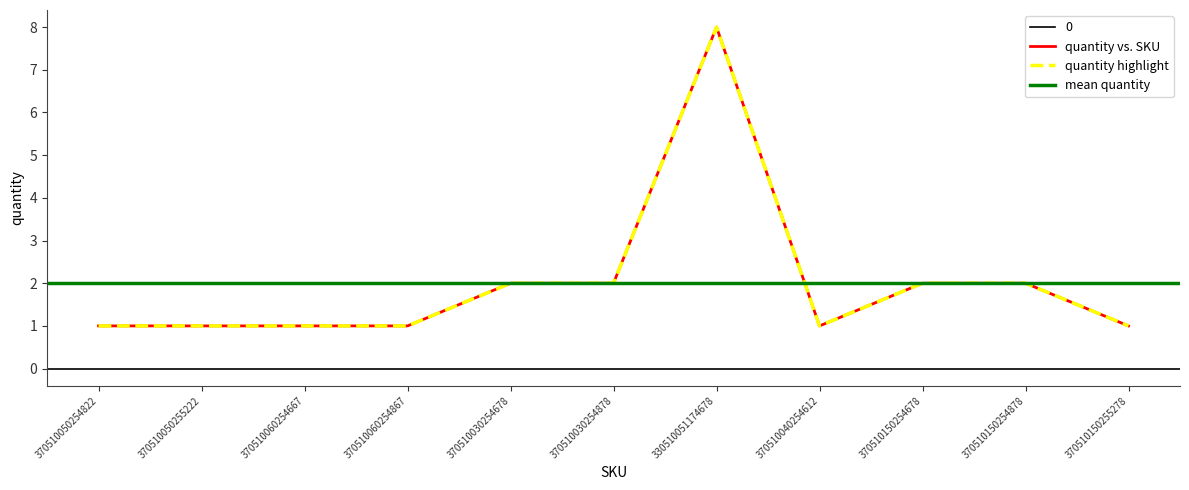

What is the difference between the maximum and minimum values?

7